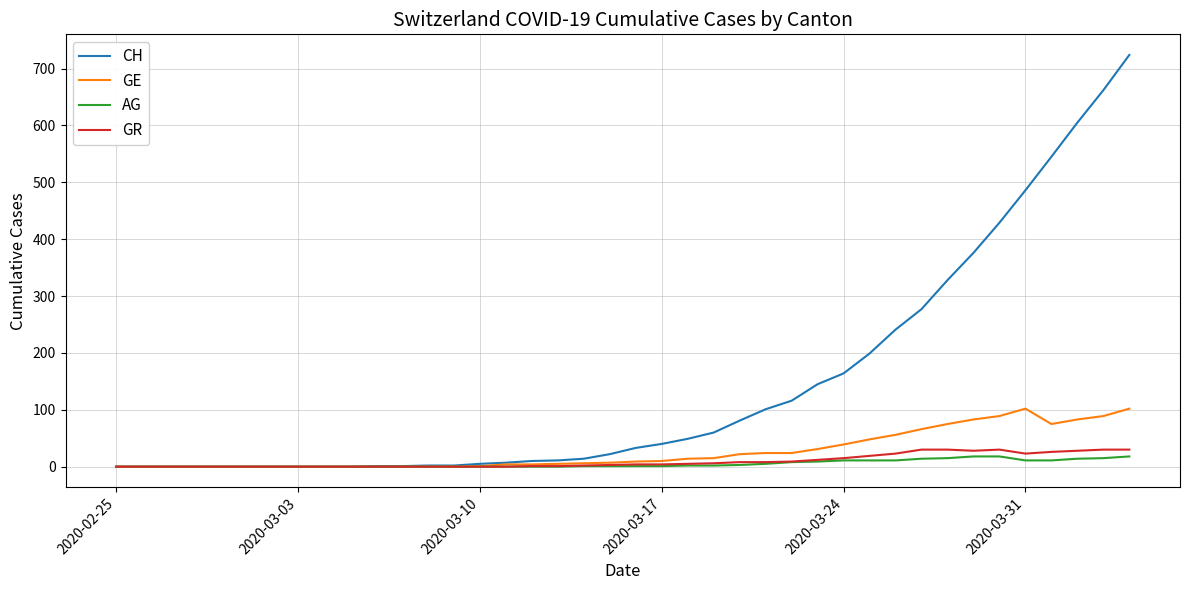

What is the average value of the GR series?

9